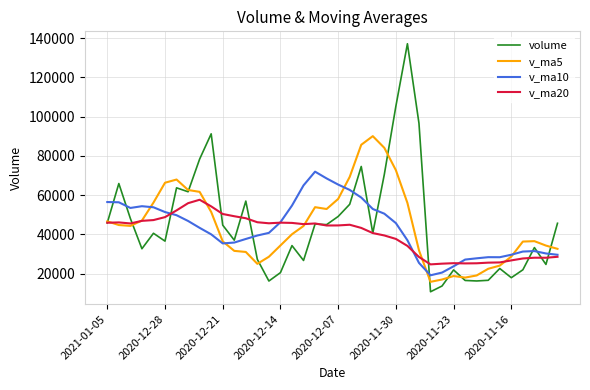

What is the minimum value for v_ma5?

15779.1